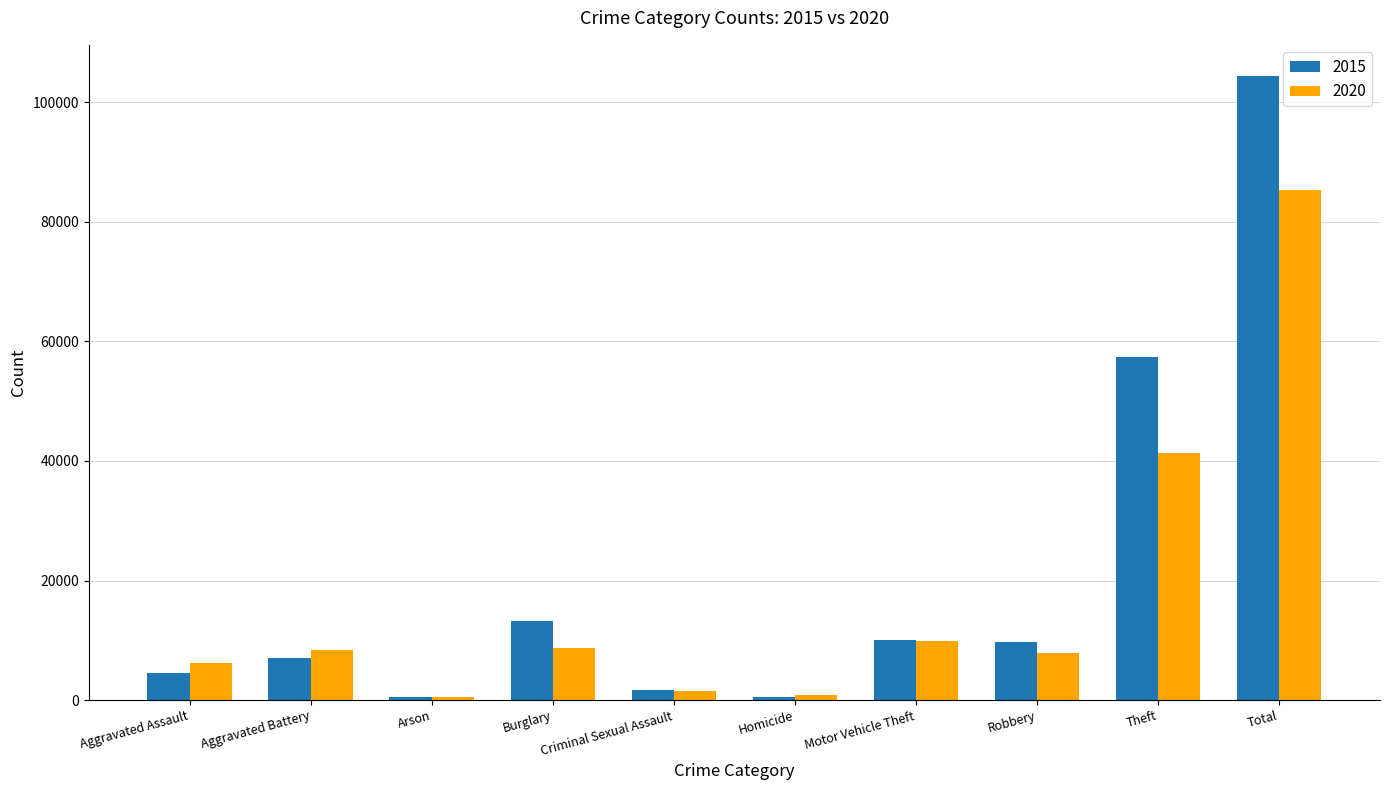

At which label does 2015 first exceed 9638?

Burglary